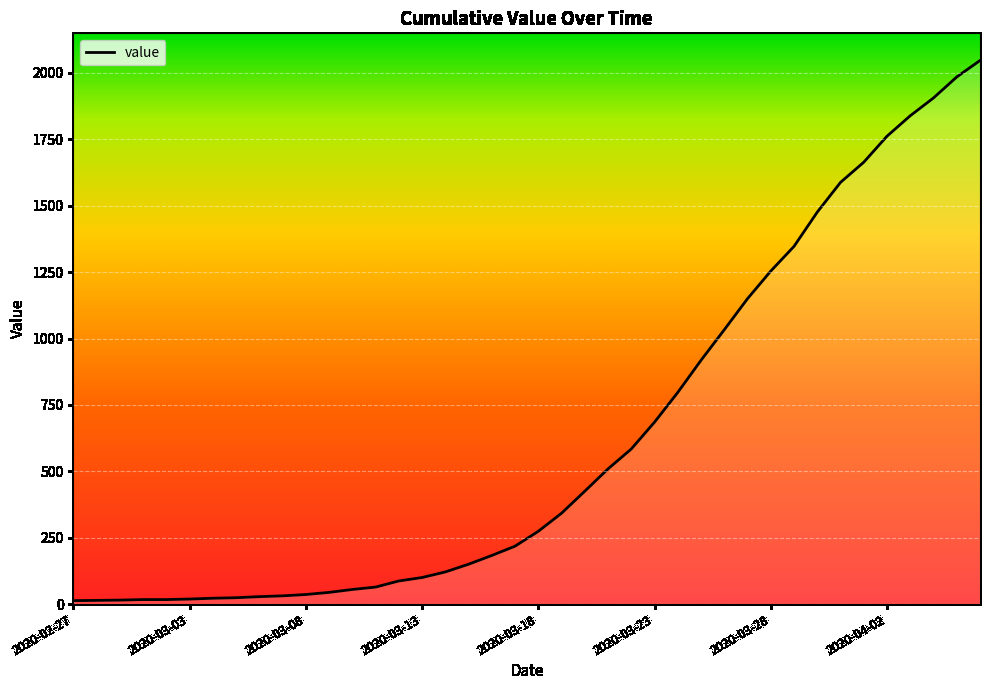

What is the difference between the maximum and minimum values?

2034